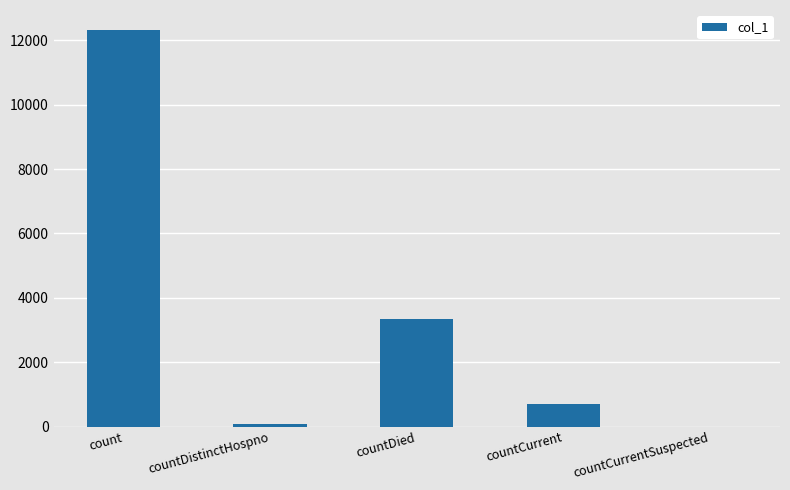

Reading left to right, transcribe all the data shown in this chart.

count=12331	countDistinctHospno=78	countDied=3328	countCurrent=694	countCurrentSuspected=0